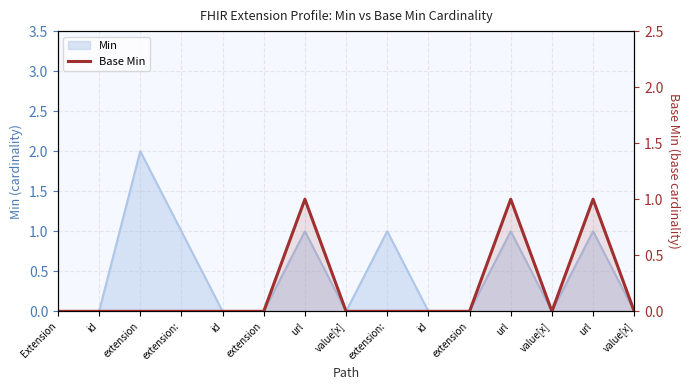

Is it true that the value at url is 1?

True